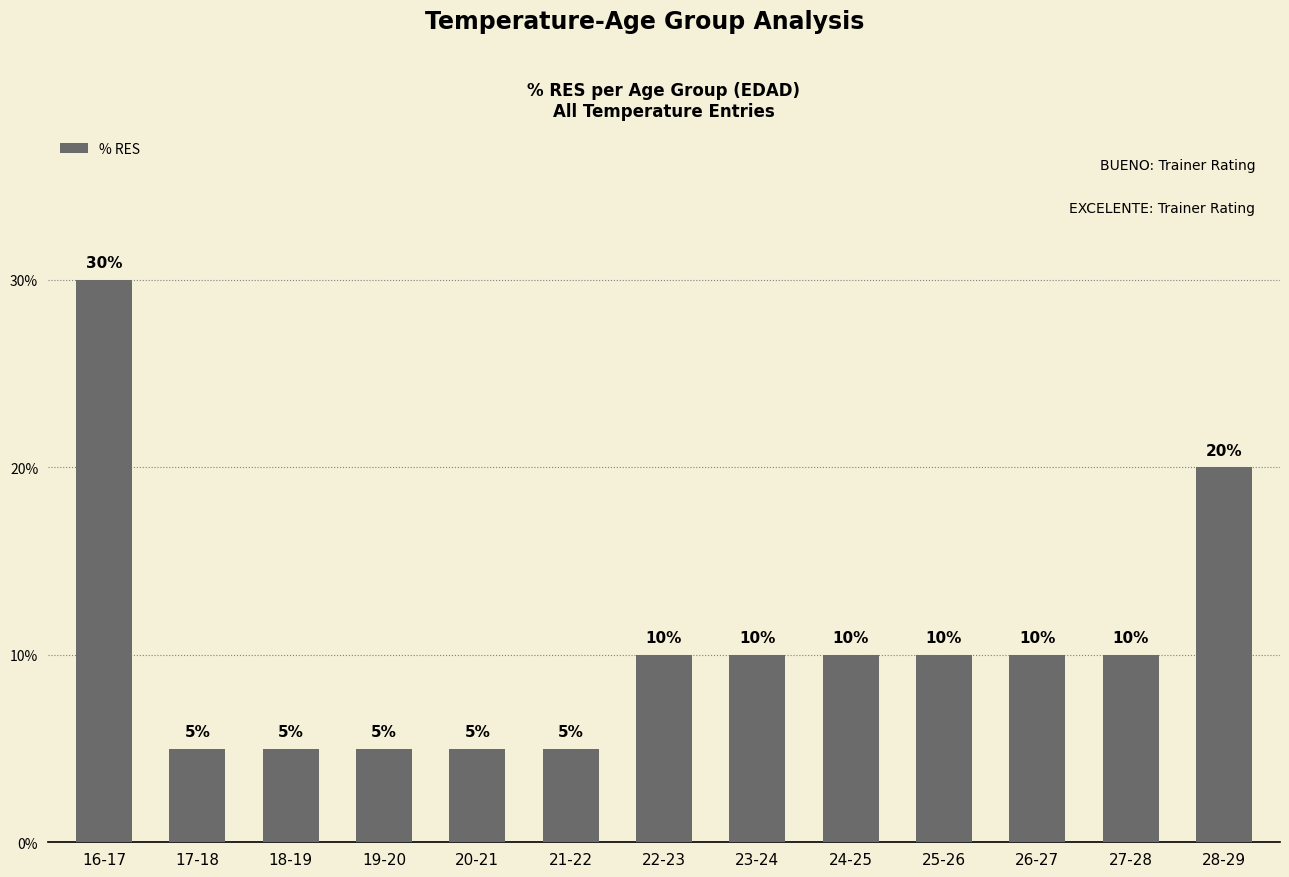

What value does the data have at 19-20, to the nearest 5?

5